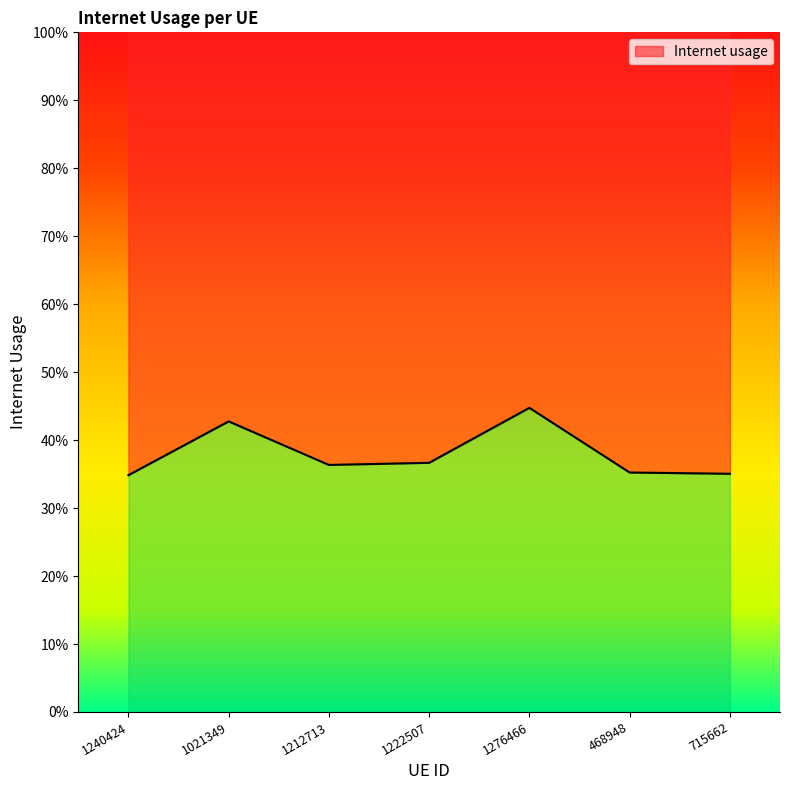

Which label corresponds to the smallest value in the chart?

1240424